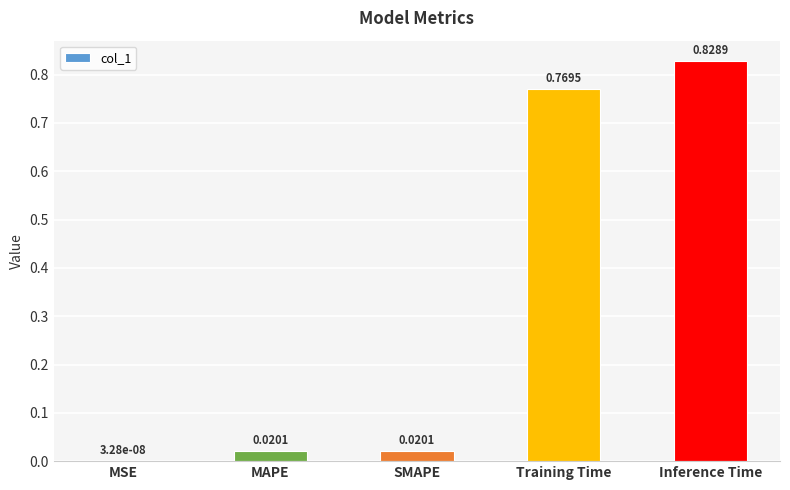

Where is the data nearest to the value 0?

MSE